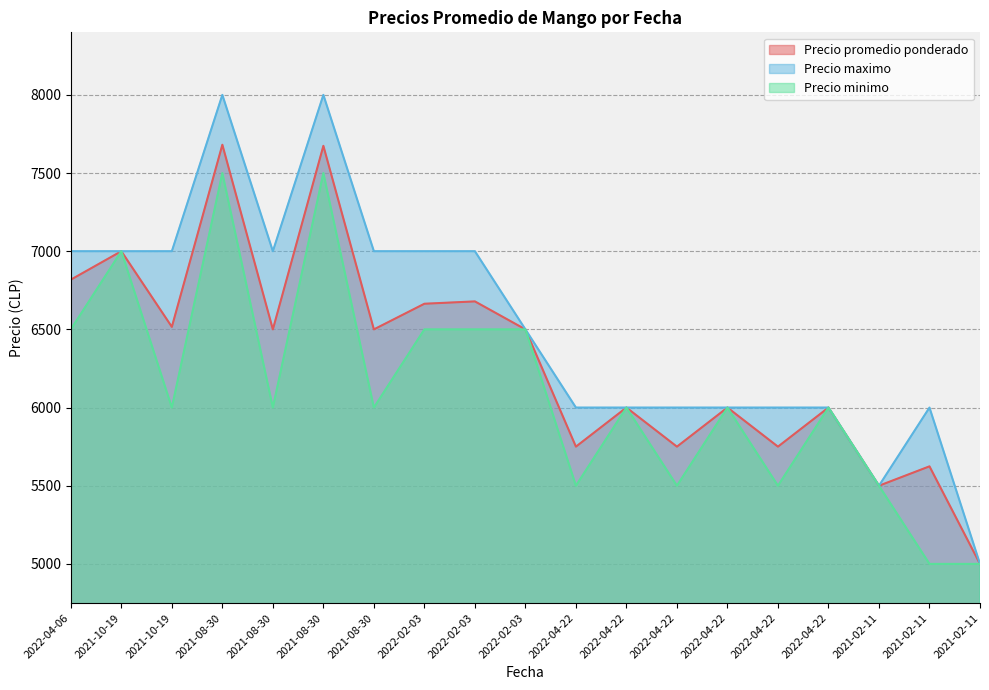

Rank the series at 2022-02-03 from lowest to highest value.

Precio minimo, Precio promedio ponderado, Precio maximo